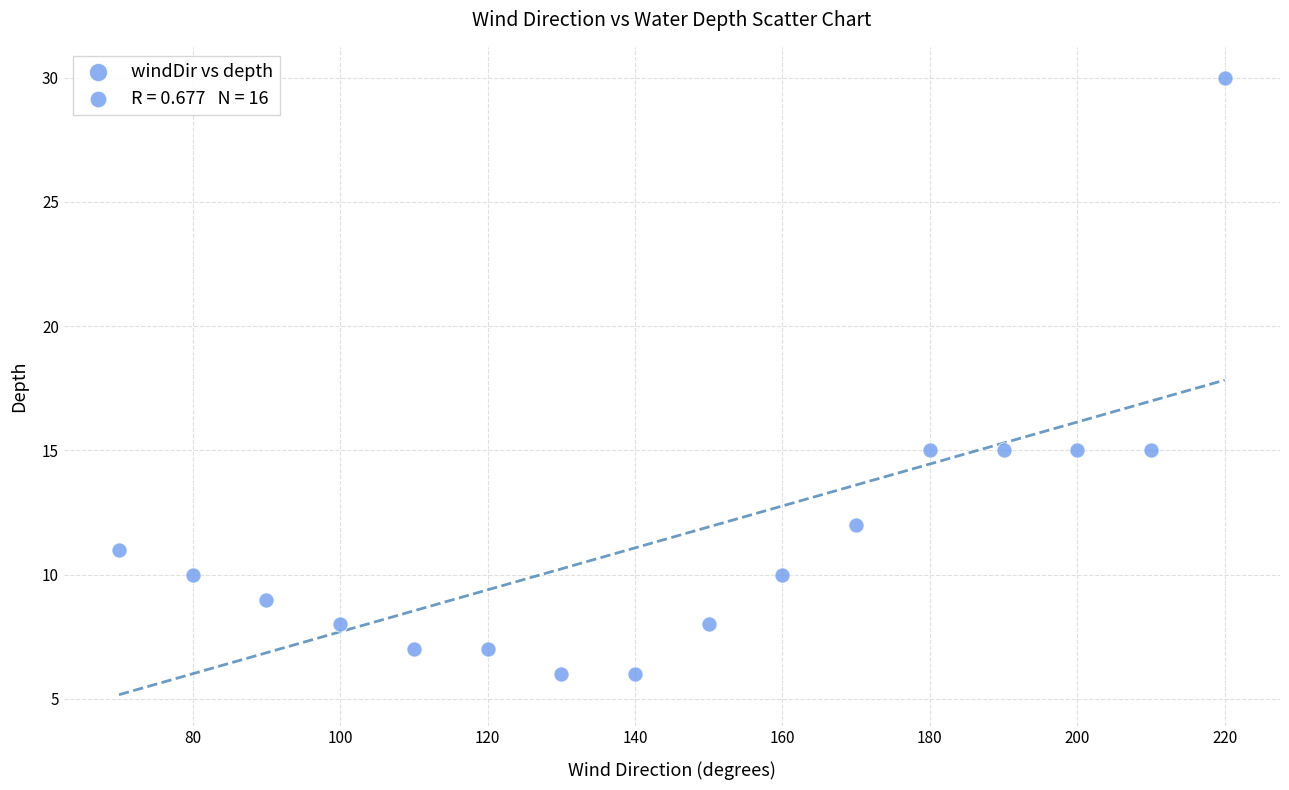

What is the range of Y values (max minus min)?

24